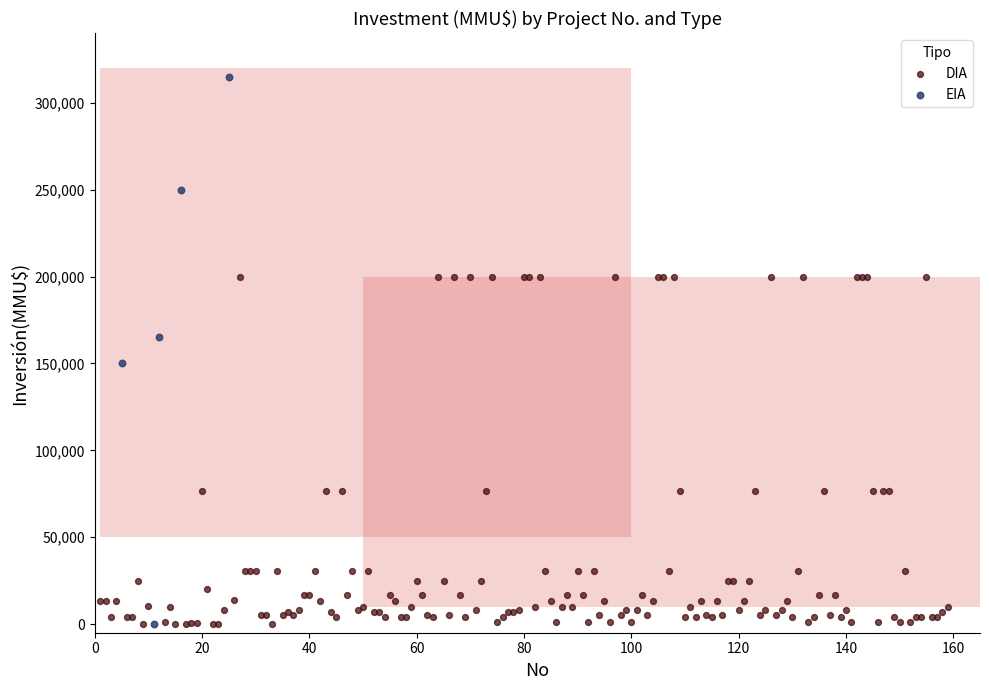

Which series contains the highest Y value?

EIA